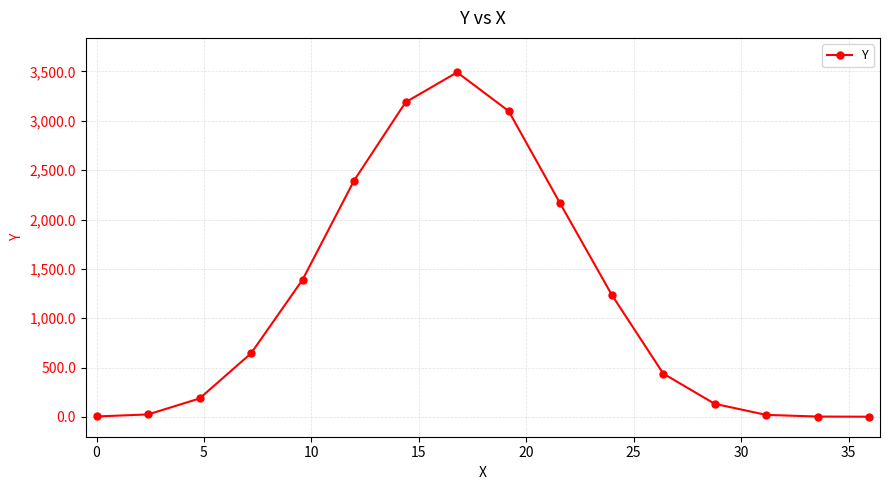

What is the greatest value displayed?

3490.7